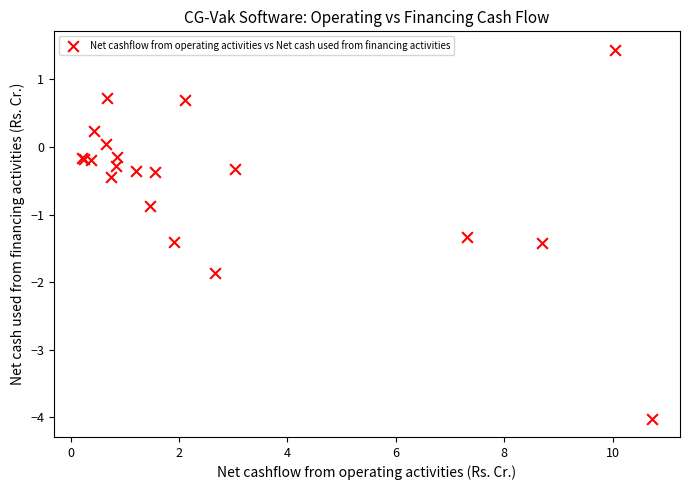

What Y value in the scatter plot is closest to -1?

-0.9